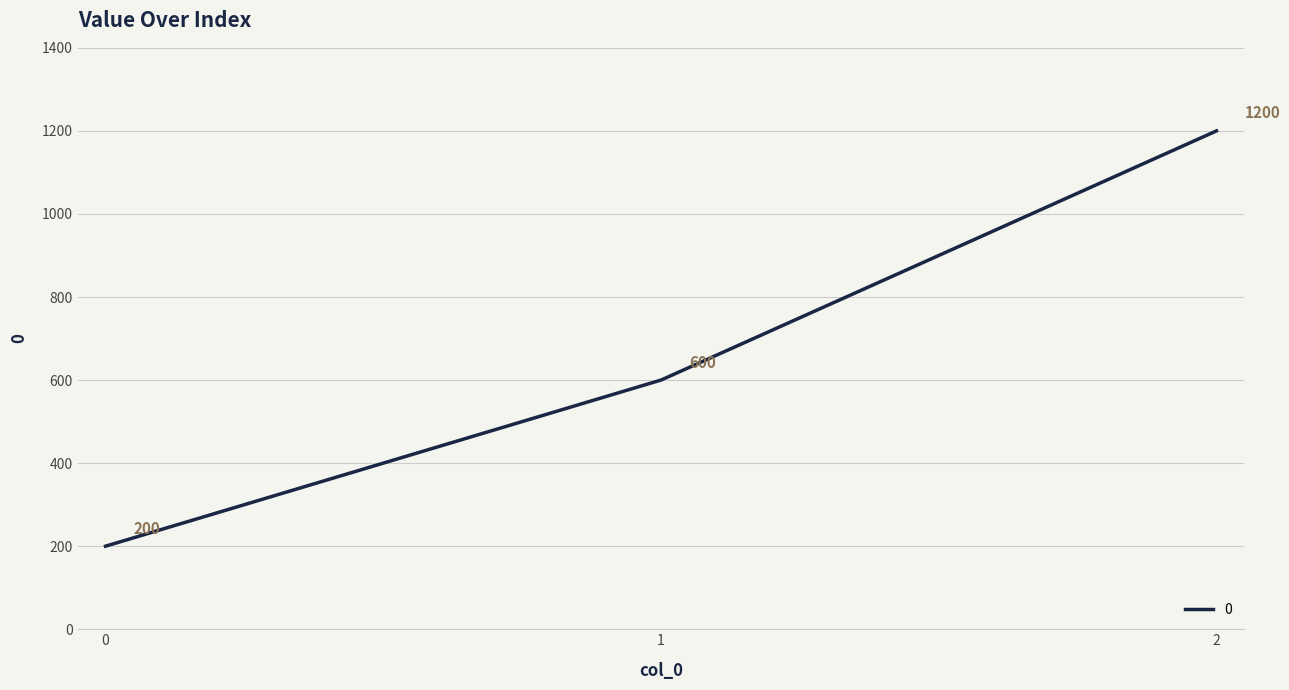

Approximately how many times larger is the value at 2 compared to 0?

6.0